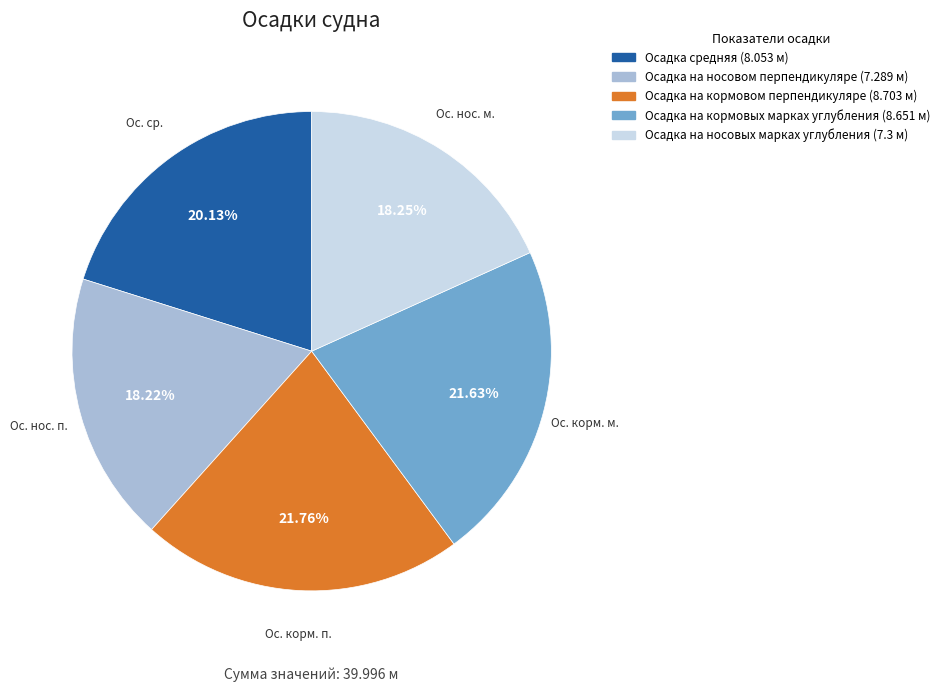

Combined, what portion of the pie is Осадка на носовом перпендикуляре and Осадка средняя?

38.4%